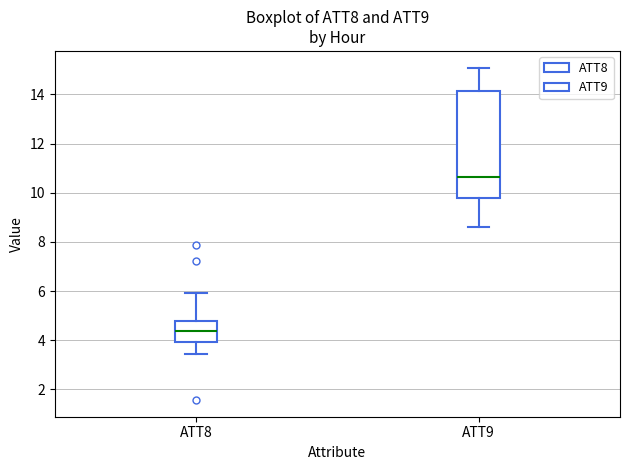

Which box's median line is the lowest?

ATT8